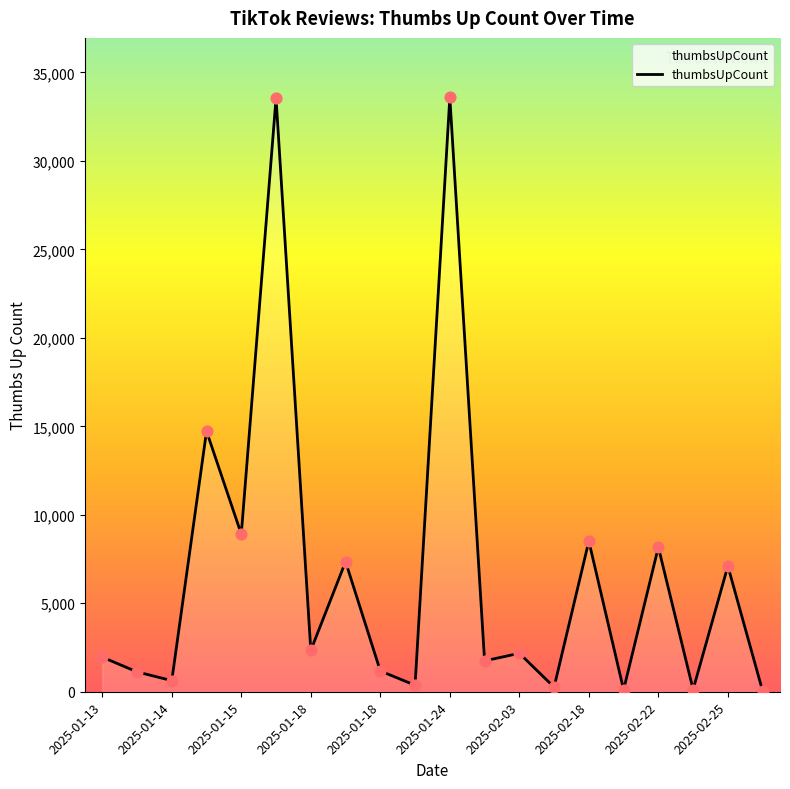

What is the greatest value displayed?

33594